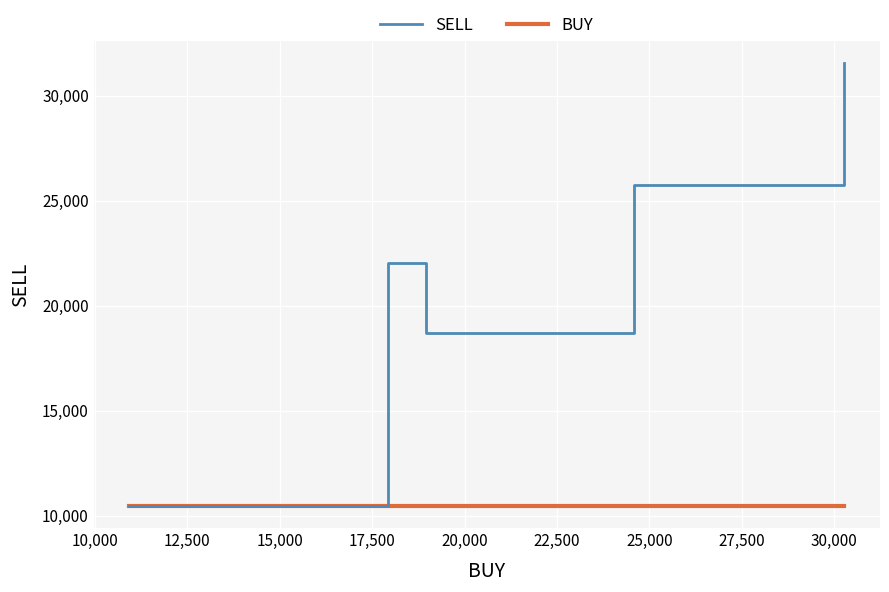

Rank the series by their maximum value, from highest to lowest.

SELL, BUY